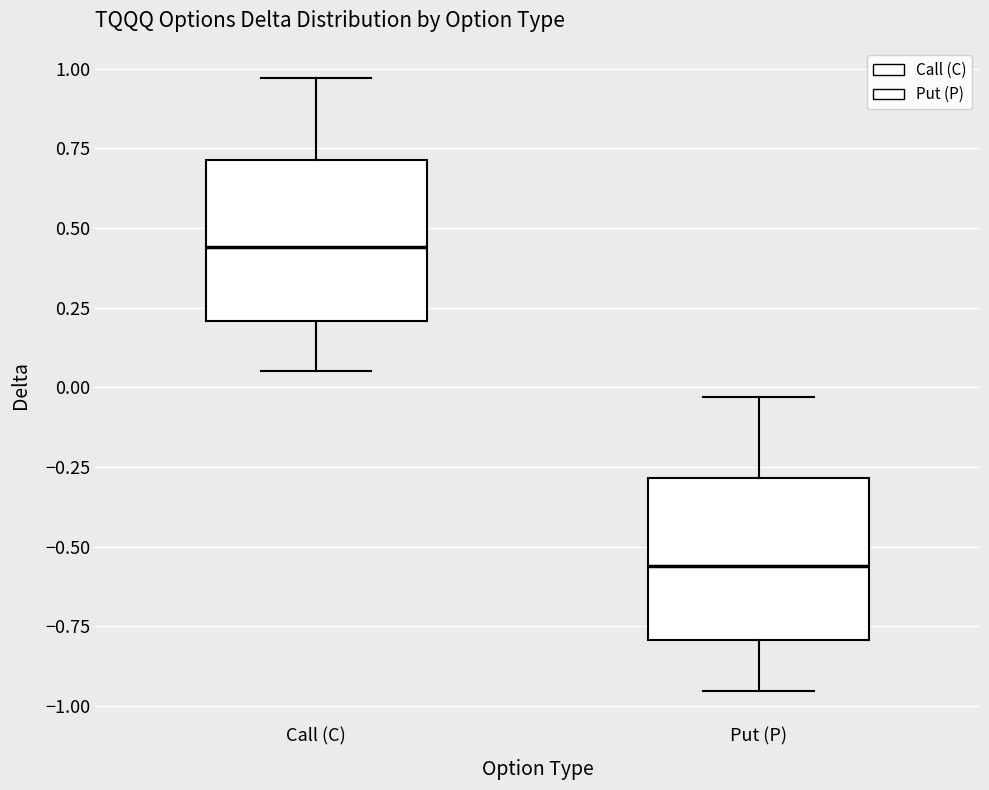

Reading left to right, read every box against the y-axis: the position of its median line, the range the box covers, and the ends of its whiskers. The values are not printed on the chart, so give them approximately, as read against the axis.

Call (C): median 0.45, box 0.20 to 0.70, whiskers 0.05 to 0.95
Put (P): median -0.55, box -0.80 to -0.30, whiskers -0.95 to -0.05